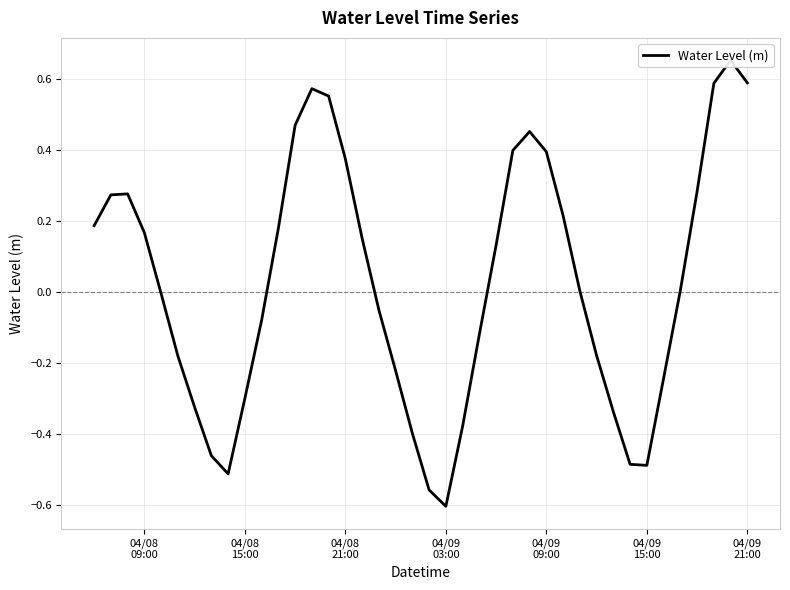

Count the number of categories in the chart.

40